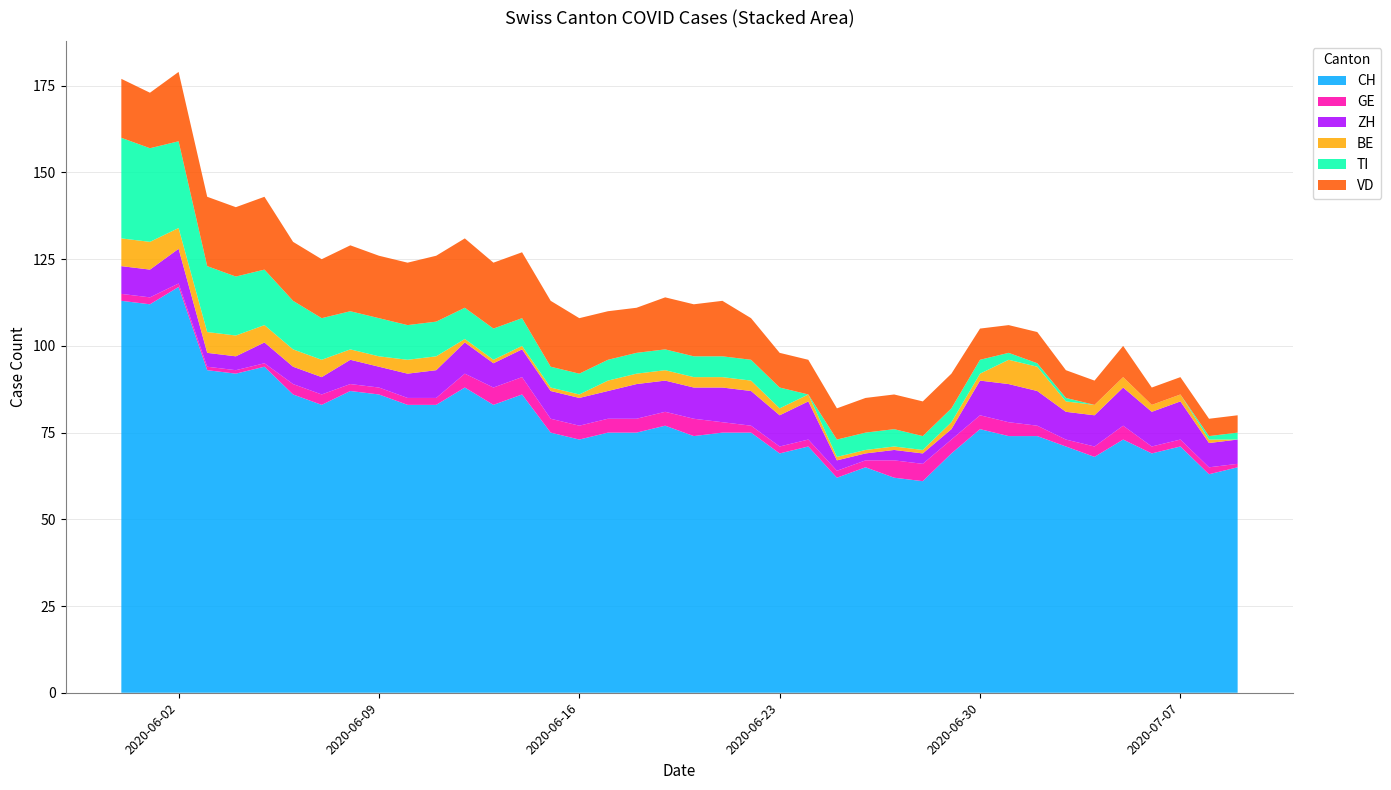

Reading left to right, transcribe all the data shown in this chart.

CH: 113	112	117	93	92	94	86	83	87	86	83	83	88	83	86	75	73	75	75	77	74	75	75	69	71	62	65	62	61	69	76	74	74	71	68	73	69	71	63	65
GE: 2	2	1	1	1	1	3	3	2	2	2	2	4	5	5	4	4	4	4	4	5	3	2	2	2	2	2	5	5	4	4	4	3	2	3	4	2	2	2	1
ZH: 8	8	10	4	4	6	5	5	7	6	7	8	9	7	8	8	8	8	10	9	9	10	10	9	11	3	2	3	3	3	10	11	10	8	9	11	10	11	7	7
BE: 8	8	6	6	6	5	5	5	3	3	4	4	1	1	1	1	1	3	3	3	3	3	3	2	2	1	1	1	1	2	2	7	7	3	3	3	2	2	1	0
TI: 29	27	25	19	17	16	14	12	11	11	10	10	9	9	8	6	6	6	6	6	6	6	6	6	0	5	5	5	4	4	4	2	1	1	0	0	0	0	1	2
VD: 17	16	20	20	20	21	17	17	19	18	18	19	20	19	19	19	16	14	13	15	15	16	12	10	10	9	10	10	10	10	9	8	9	8	7	9	5	5	5	5